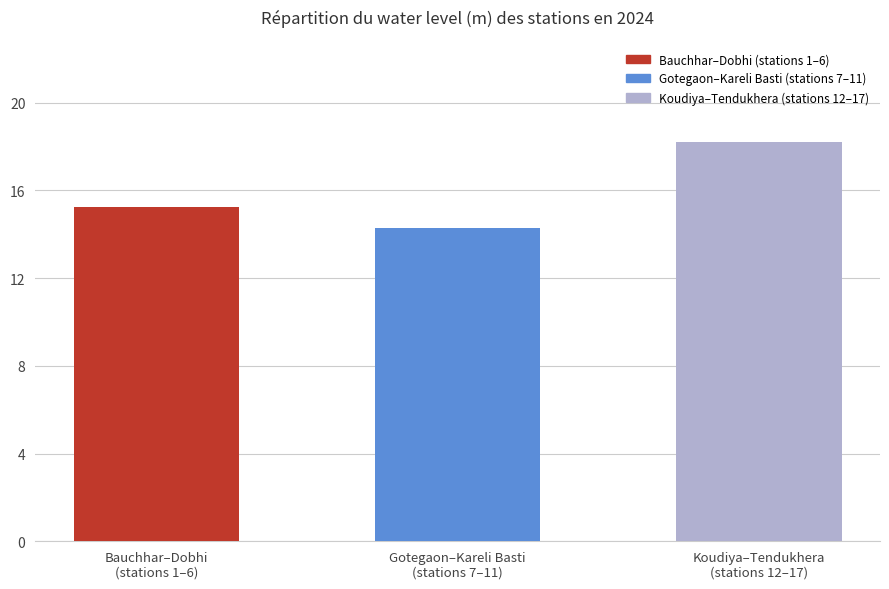

Reading left to right, list all the values displayed in this chart.

15.2	14.3	18.2